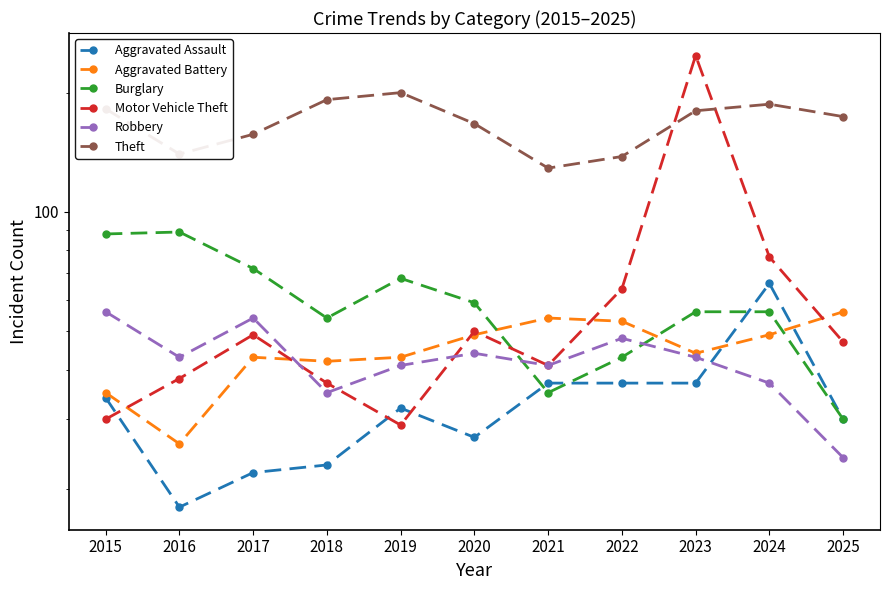

Where is the first local maximum for Robbery?

2017